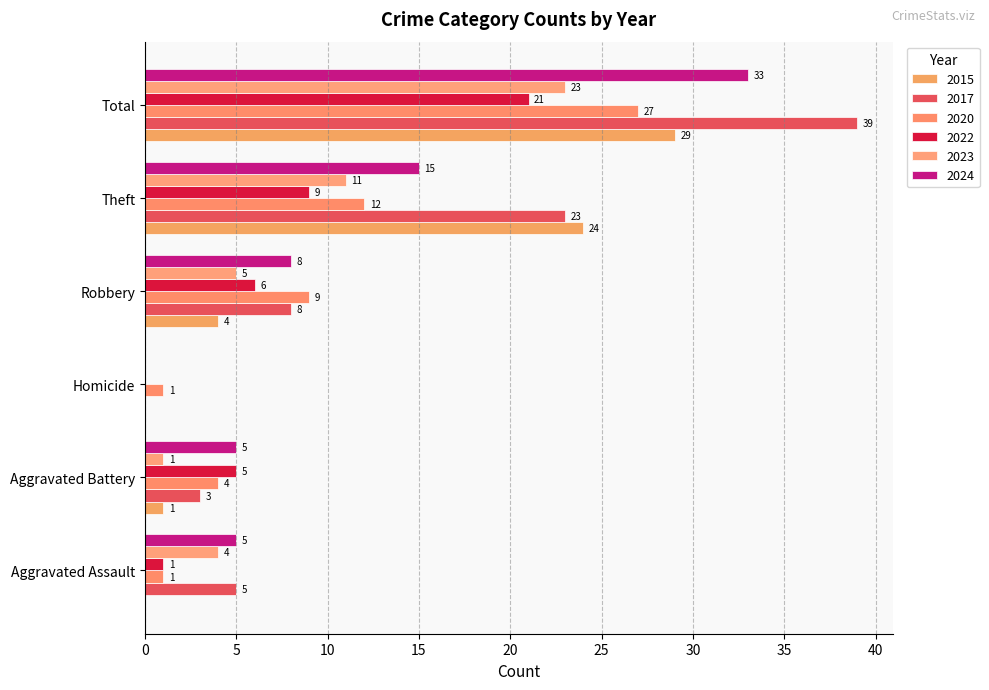

What are all the series names shown in the legend?

2015, 2017, 2020, 2022, 2023, 2024